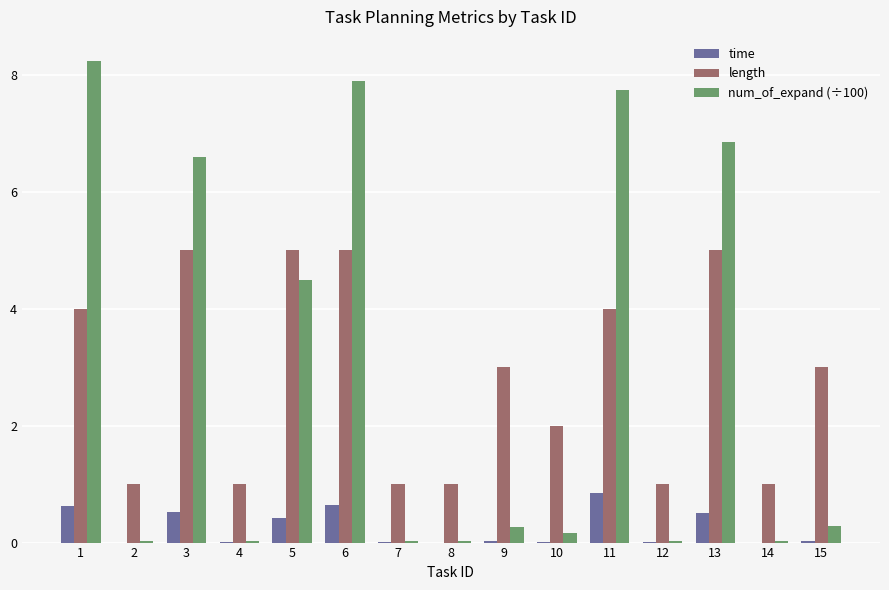

What is the sum of all time values?

3.6